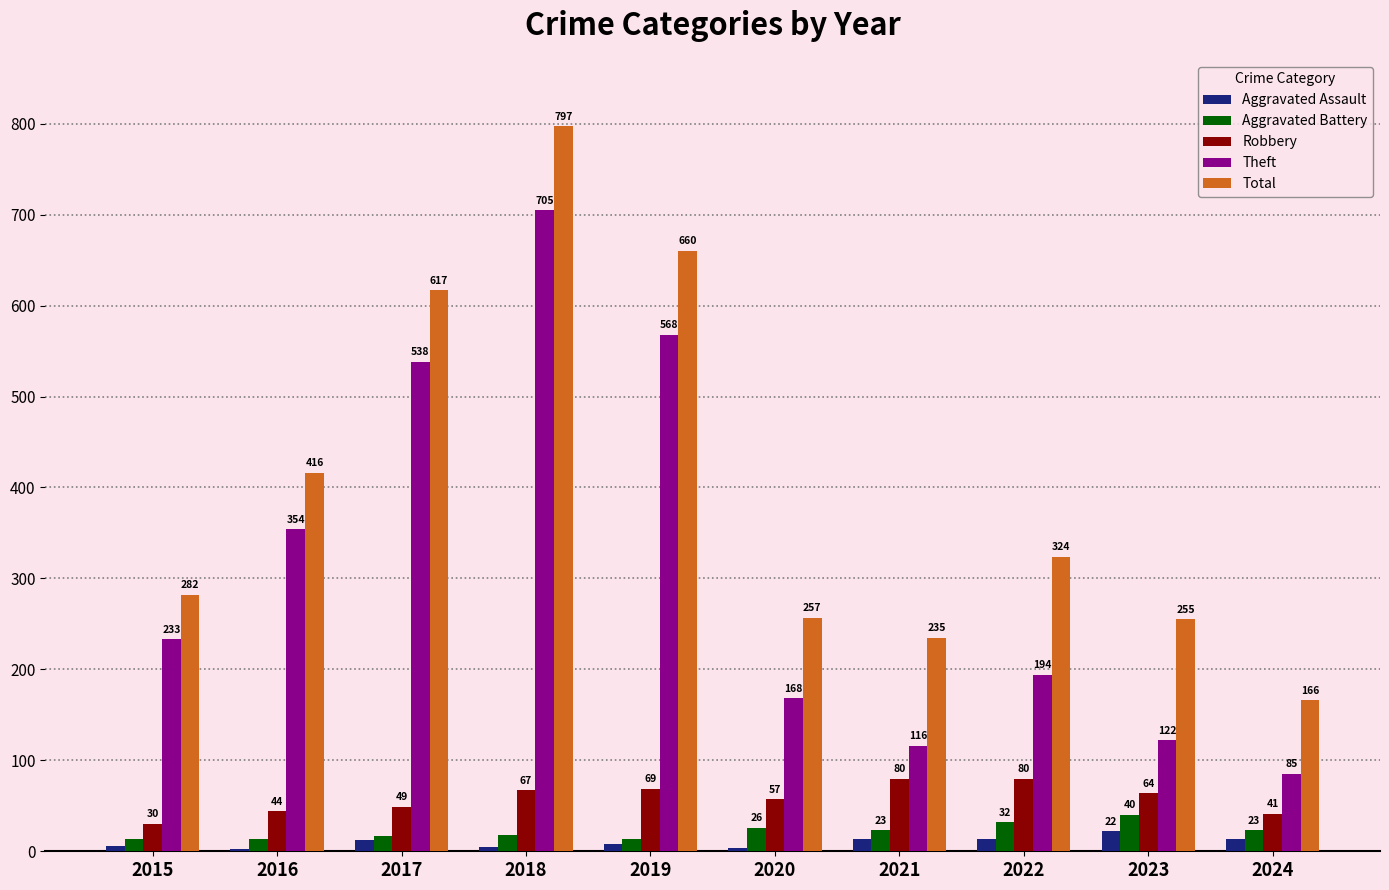

What is the approximate value of Aggravated Assault at 2023, to the nearest 5?

20